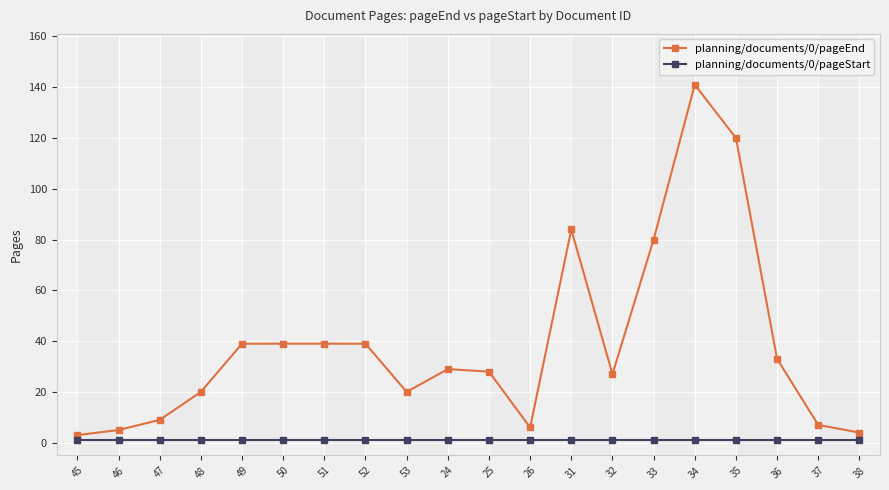

Reading left to right, transcribe all the data shown in this chart.

planning/documents/0/pageEnd: 3	5	9	20	39	39	39	39	20	29	28	6	84	27	80	141	120	33	7	4
planning/documents/0/pageStart: 1	1	1	1	1	1	1	1	1	1	1	1	1	1	1	1	1	1	1	1